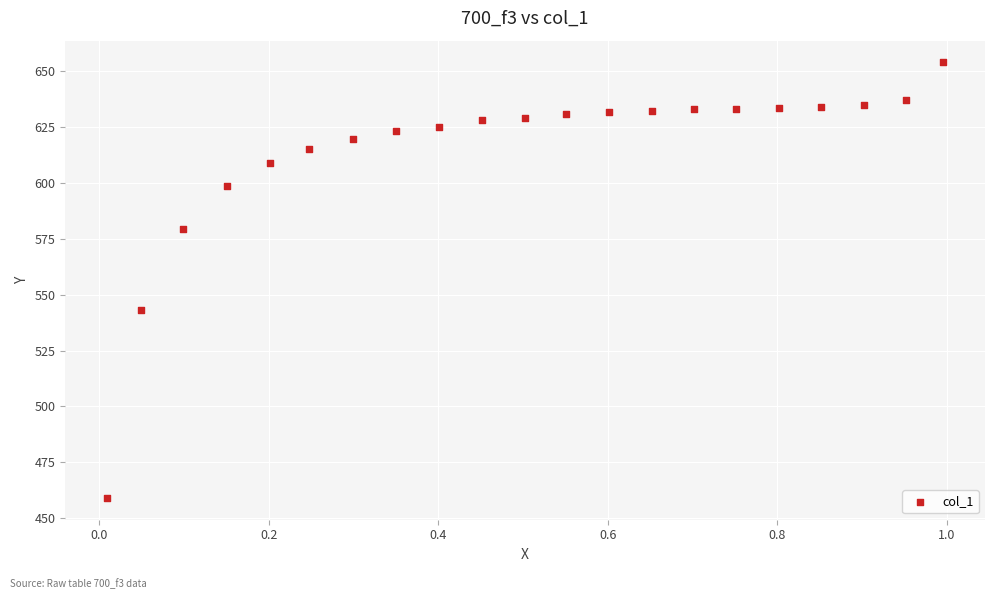

What is the range of Y values (max minus min)?

194.7